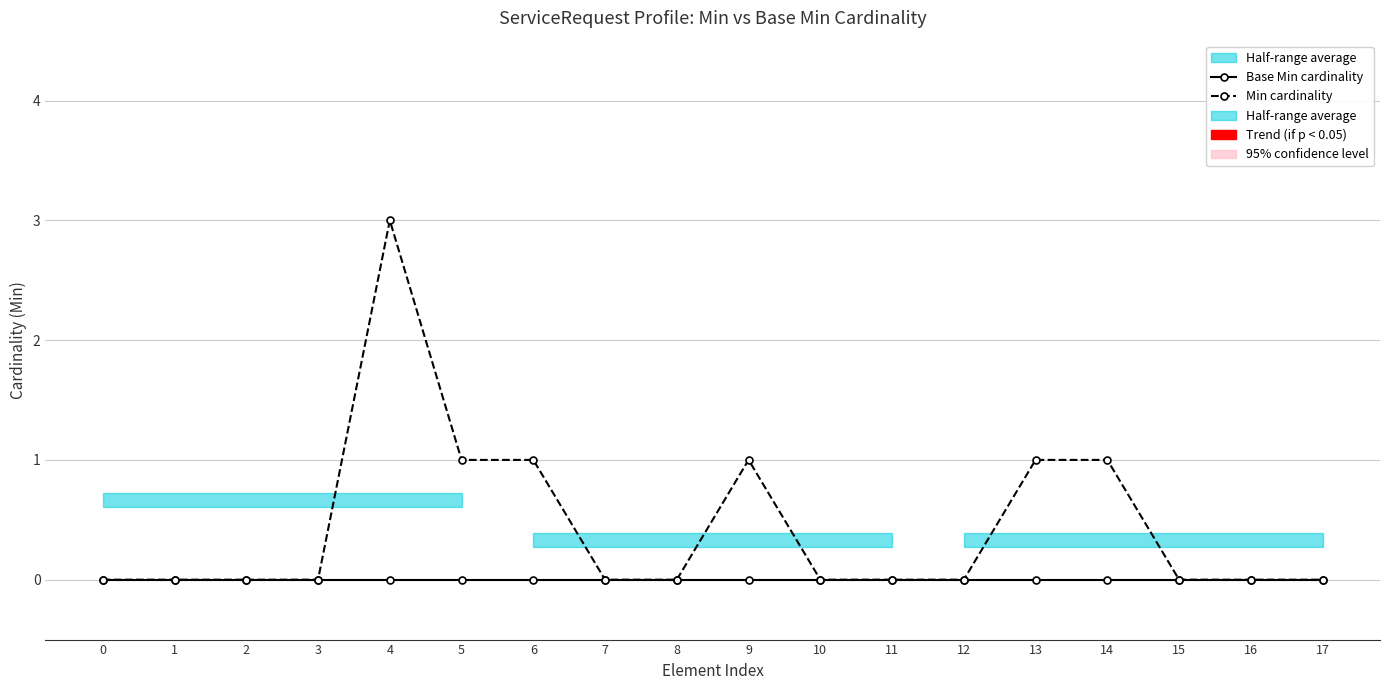

Rank the series by their average value, from lowest to highest.

Base Min cardinality, Min cardinality